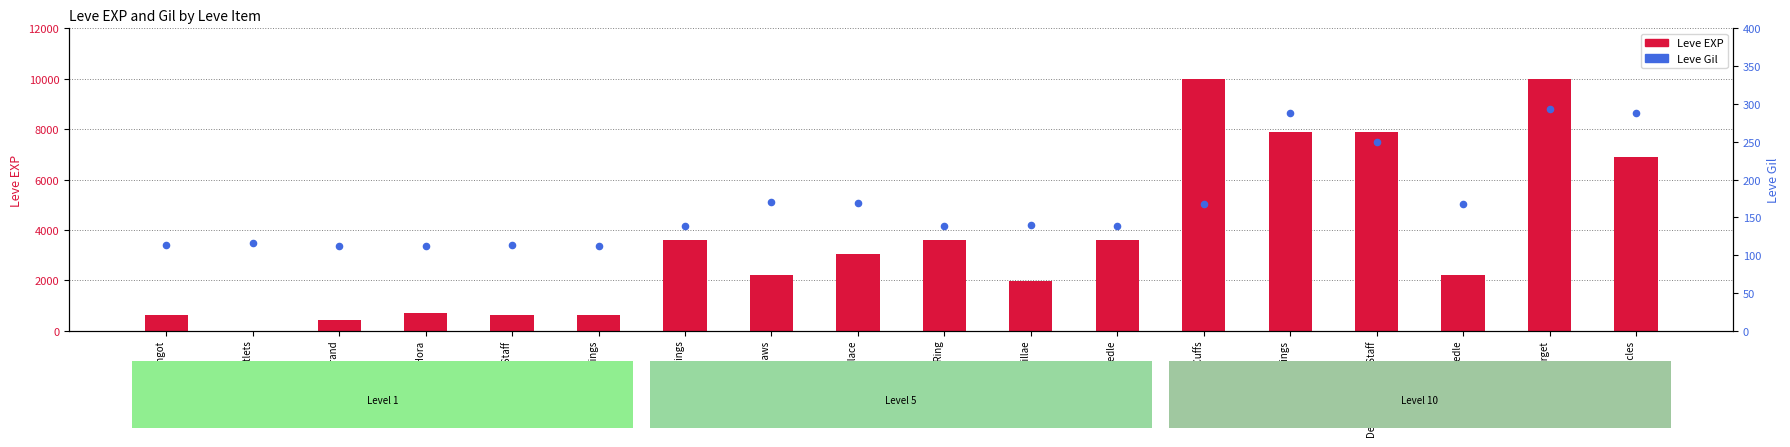

Which series has the largest Y range (max minus min)?

Leve EXP